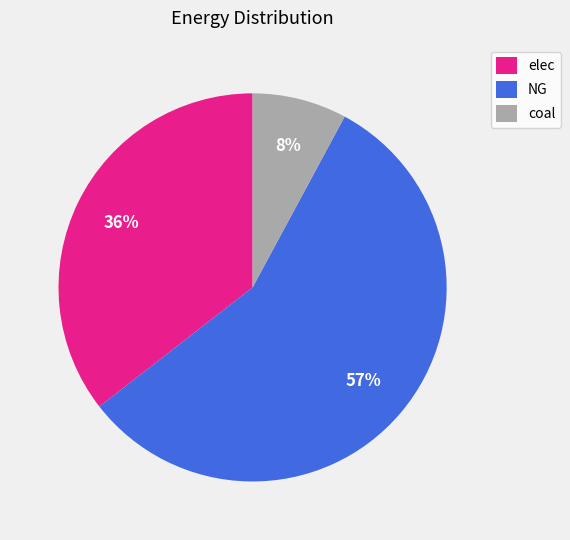

To the nearest percent, what is the difference between the largest and smallest slice percentages?

49%